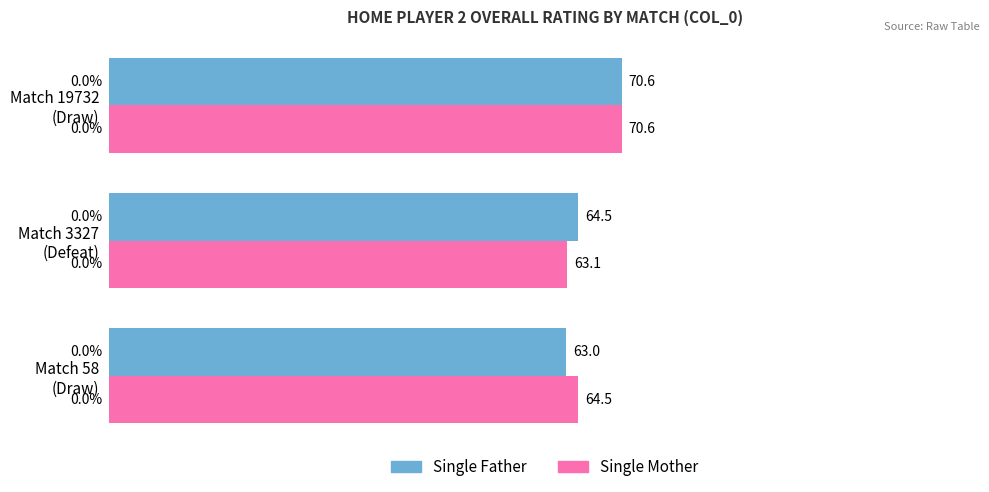

What is the minimum value for Single Father?

63.0